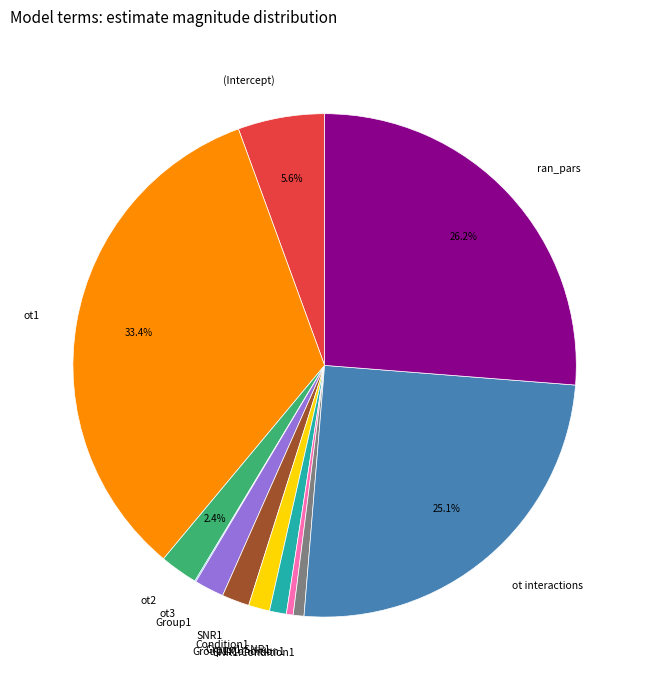

Is SNR1:Condition1 the majority of the pie?

No